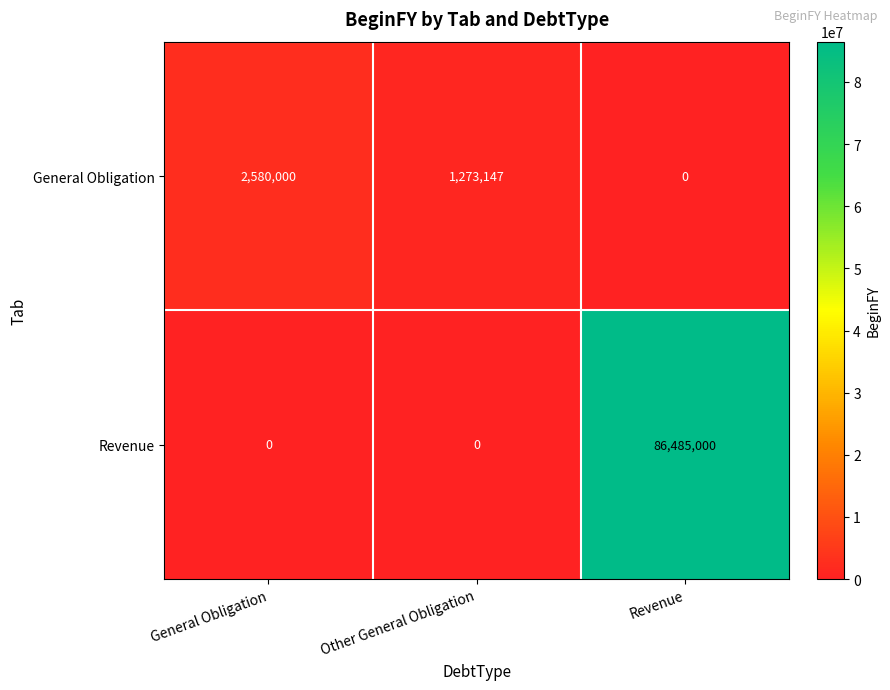

Reading right to left, list all the values displayed in this chart.

General Obligation: Revenue=0	Other General Obligation=1273147	General Obligation=2580000
Revenue: Revenue=86485000	Other General Obligation=0	General Obligation=0